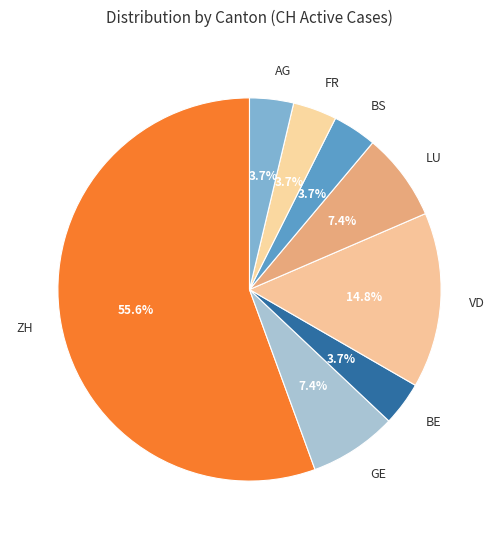

To the nearest percent, what percentage of the pie is ZH?

56%